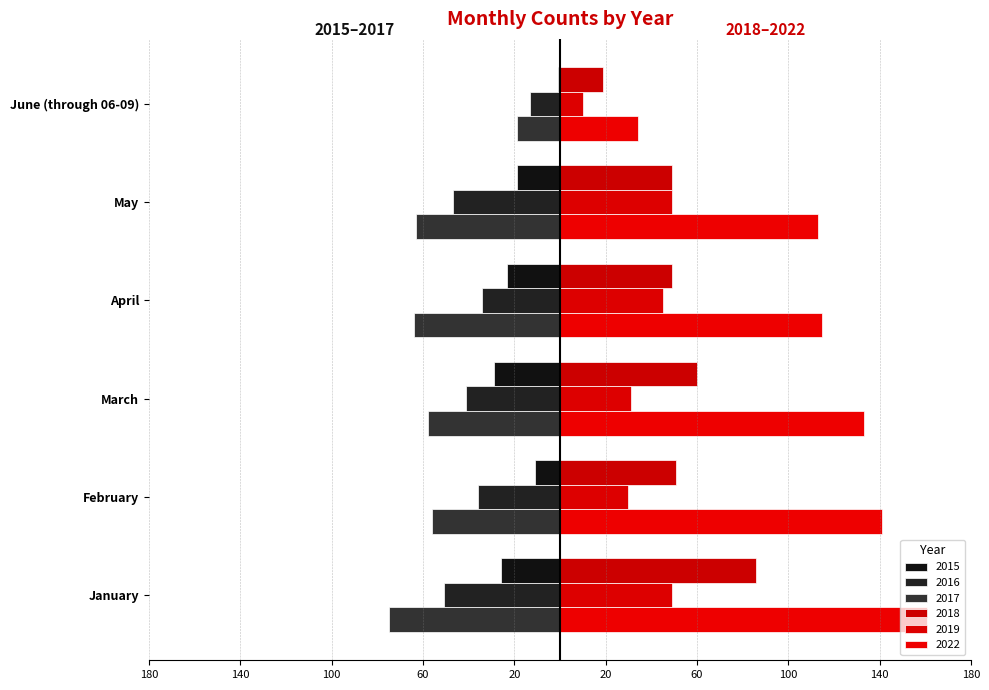

Where does the 2022 series first go above 133?

January